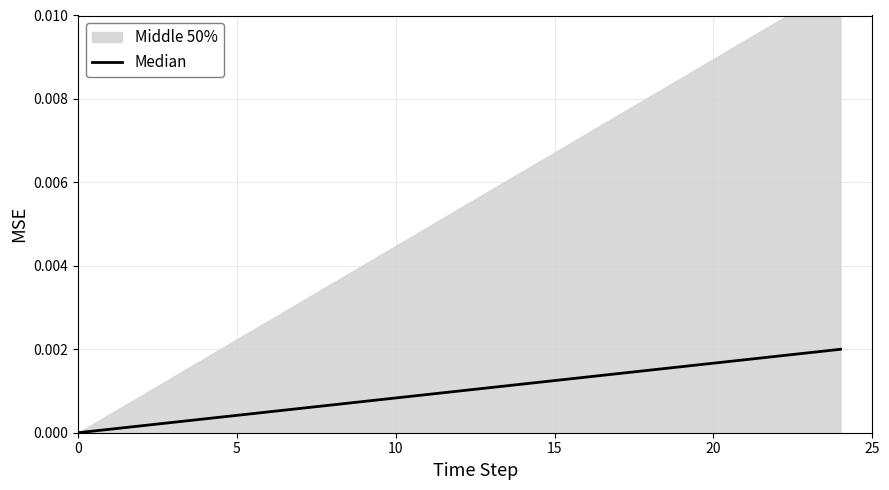

How many values are above zero?

19